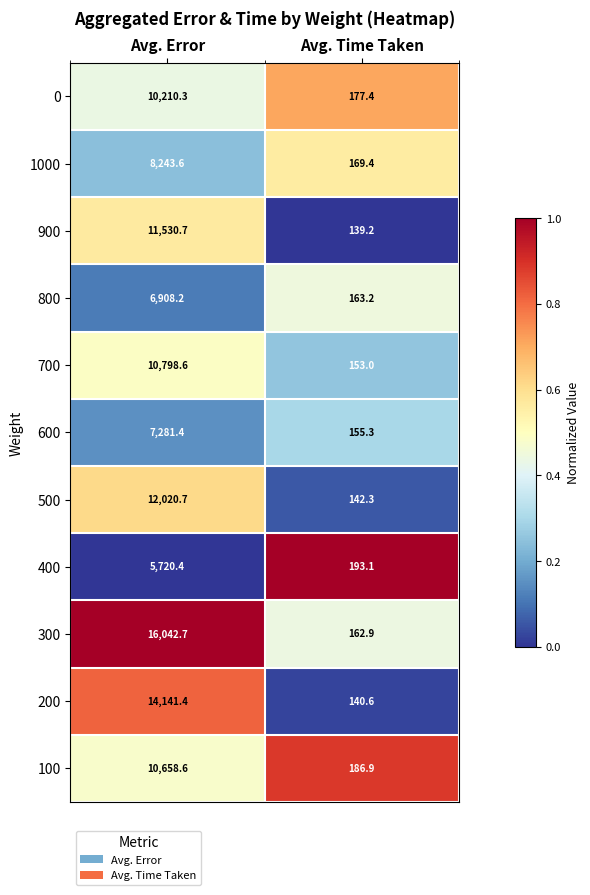

What is the smallest value displayed?

139.2